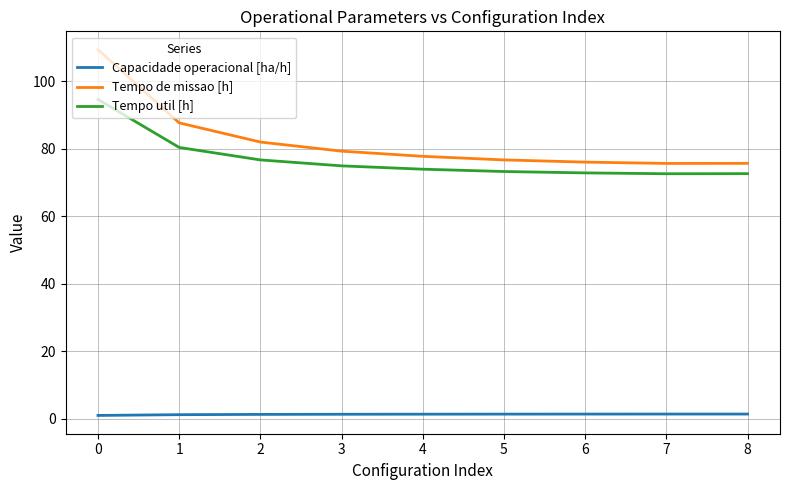

What is the difference between the Tempo util [h] values at 4 and 6?

1.1